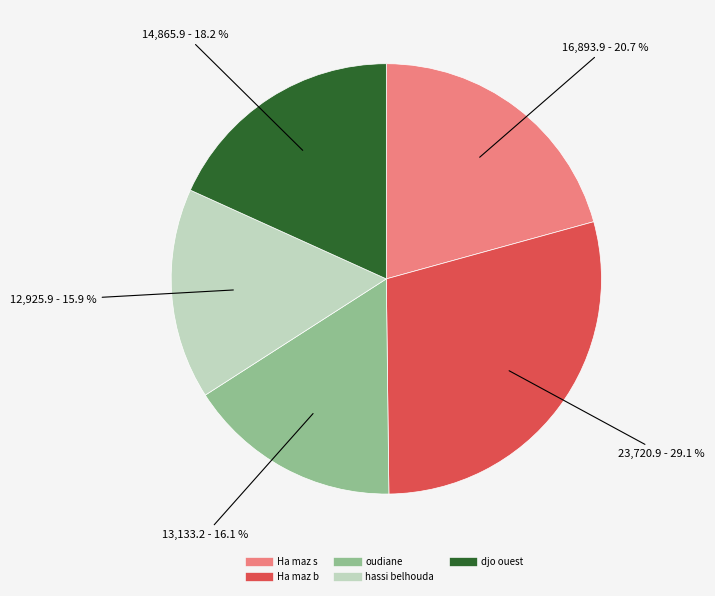

Is it true that djo ouest is 18% of the pie?

True